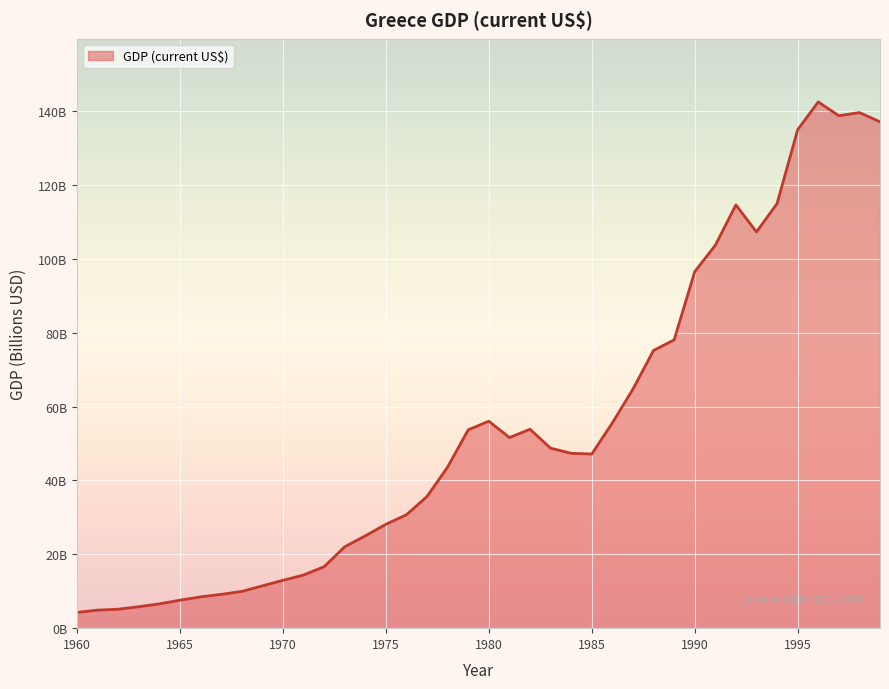

Reading left to right, list all the values displayed in this chart.

1960=4.3	1961=4.9	1962=5.1	1963=5.8	1964=6.6	1965=7.6	1966=8.5	1967=9.1	1968=10.0	1969=11.5	1970=13.0	1971=14.4	1972=16.7	1973=22.0	1974=25.0	1975=28.1	1976=30.7	1977=35.7	1978=43.7	1979=53.7	1980=56.0	1981=51.6	1982=53.9	1983=48.7	1984=47.4	1985=47.2	1986=55.6	1987=64.7	1988=75.2	1989=78.1	1990=96.5	1991=103.7	1992=114.6	1993=107.3	1994=115.0	1995=135.0	1996=142.5	1997=138.8	1998=139.6	1999=137.1